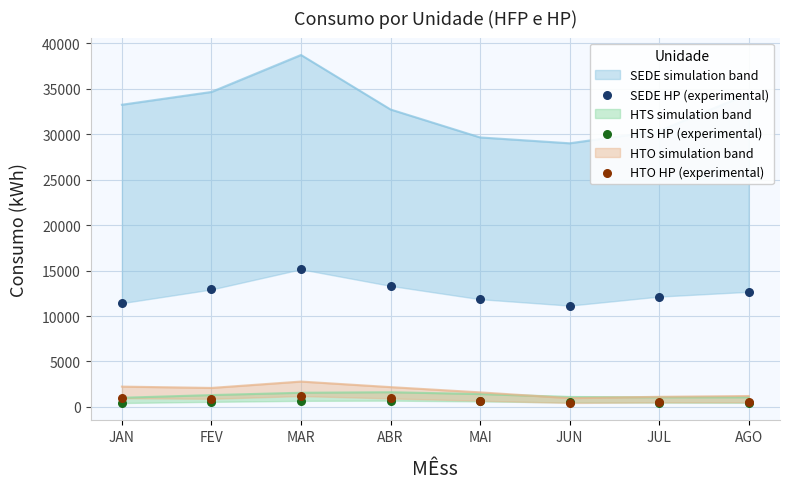

Is the value of HTO HP (experimental) at AGO greater than the value of SEDE HP (experimental) at FEV?

No